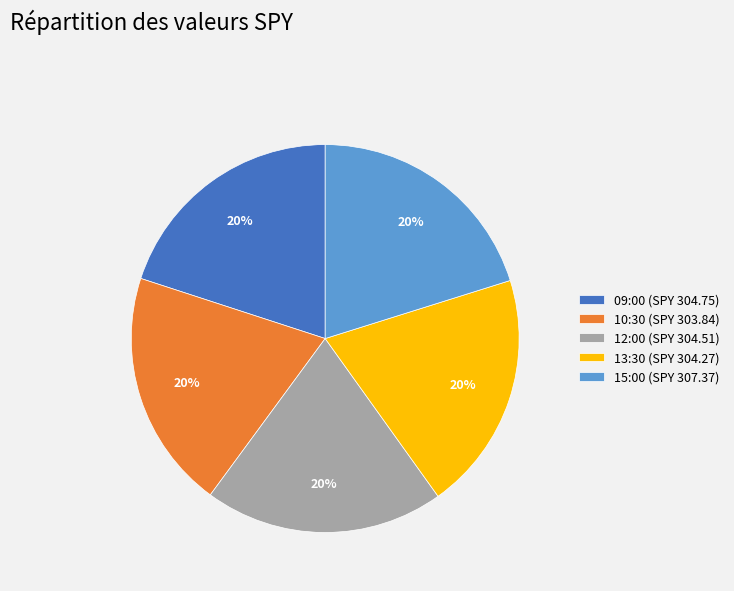

To the nearest percent, what portion does 09:00 represent?

20%